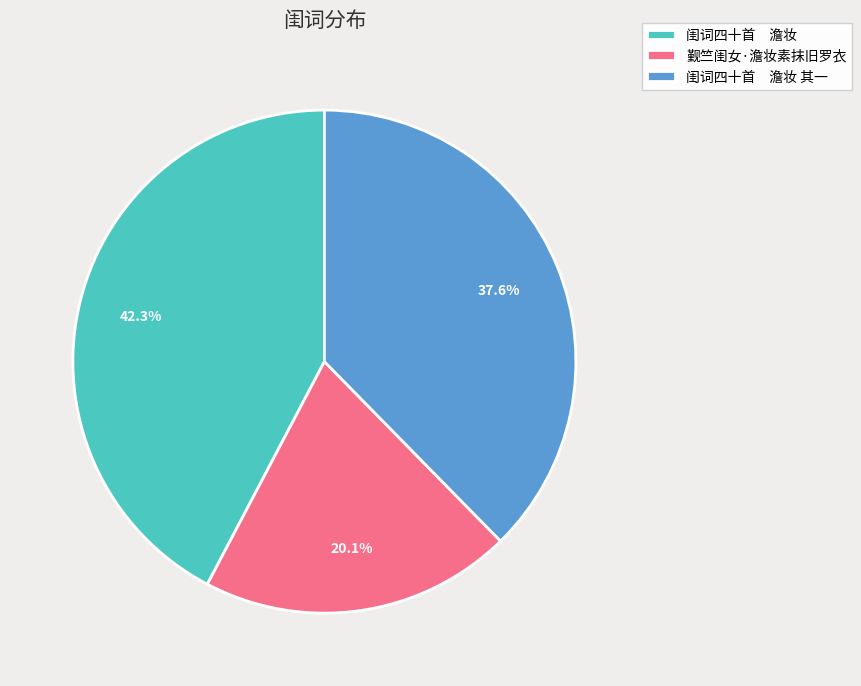

Which has a higher value, 觐竺闺女·澹妆素抹旧罗衣 or 闺词四十首 澹妆 其一?

闺词四十首 澹妆 其一